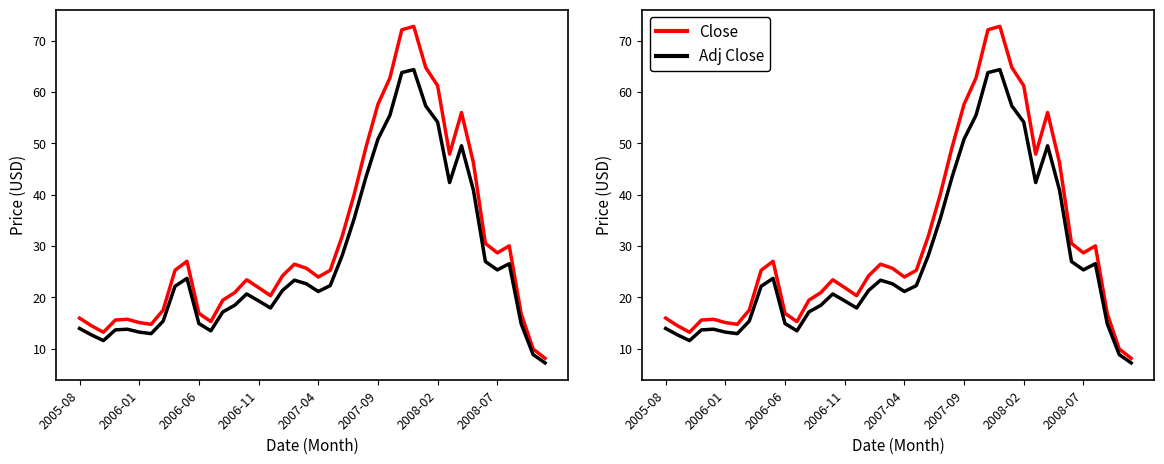

The value of Adj Close at 2006-06 is 2.5. True or false?

False